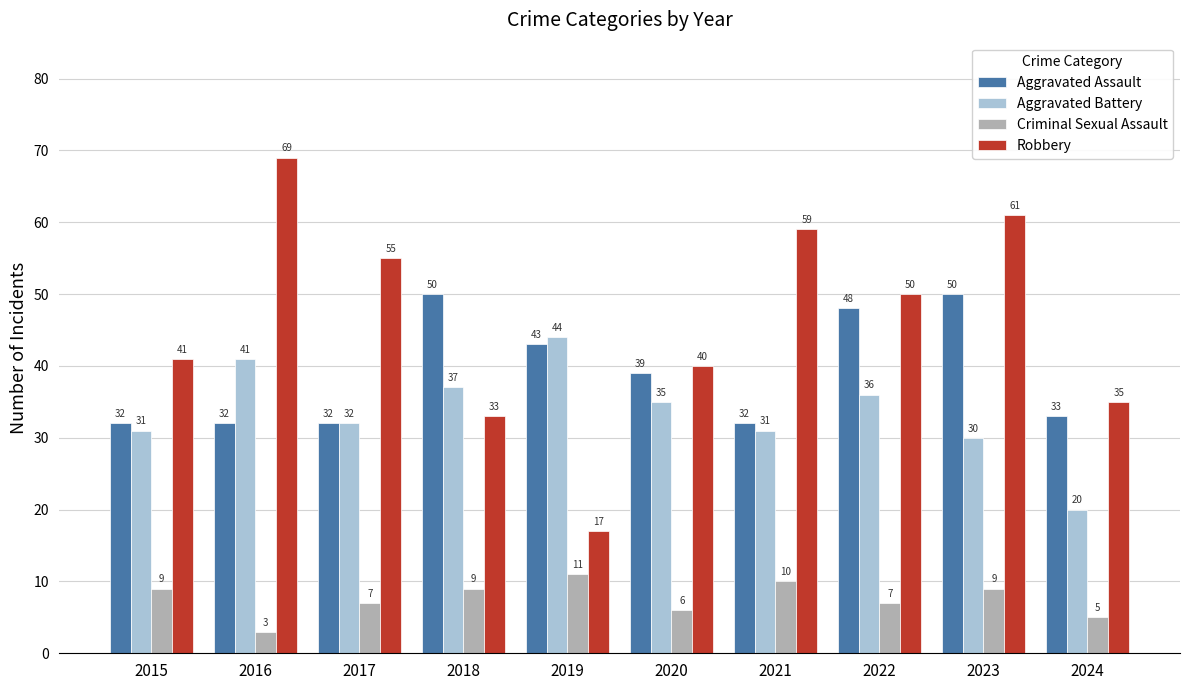

What is the average value of the Robbery series?

46